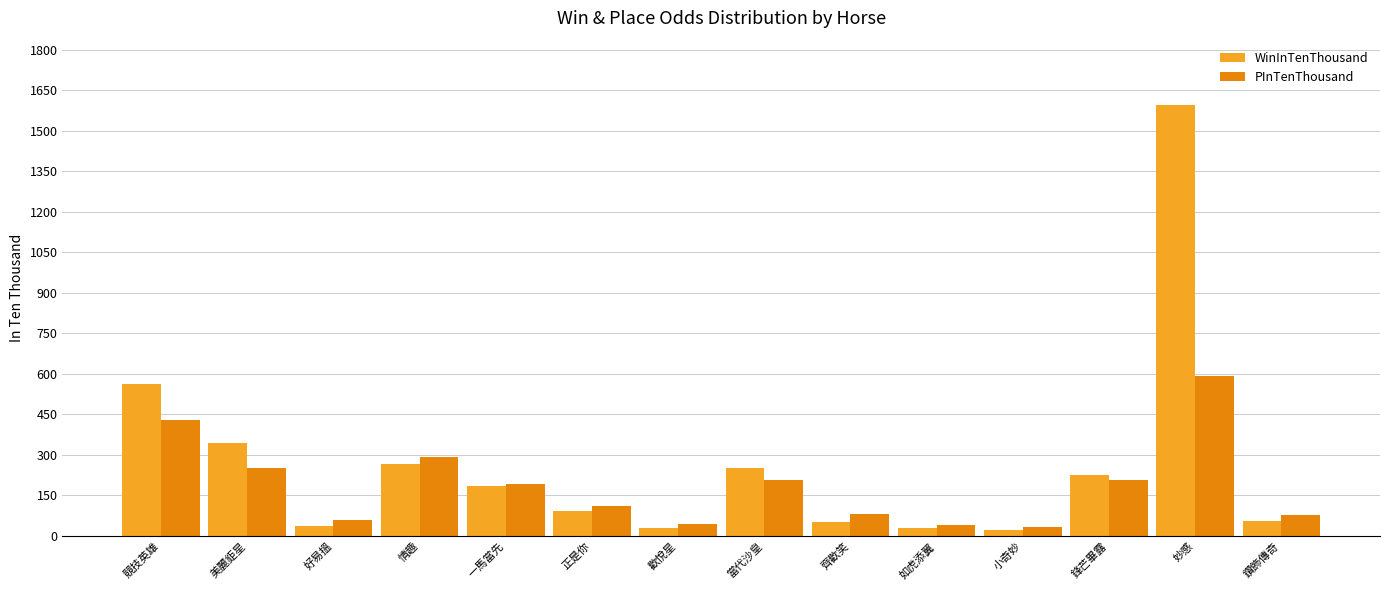

What is the total value across all series at 美麗鉅星?

598